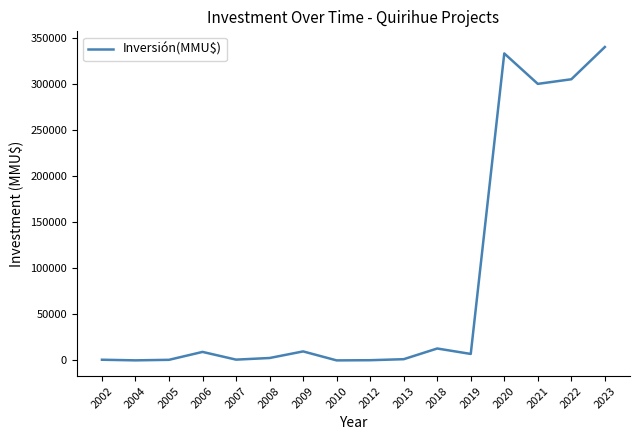

The value at 2021 is 300000. True or false?

True